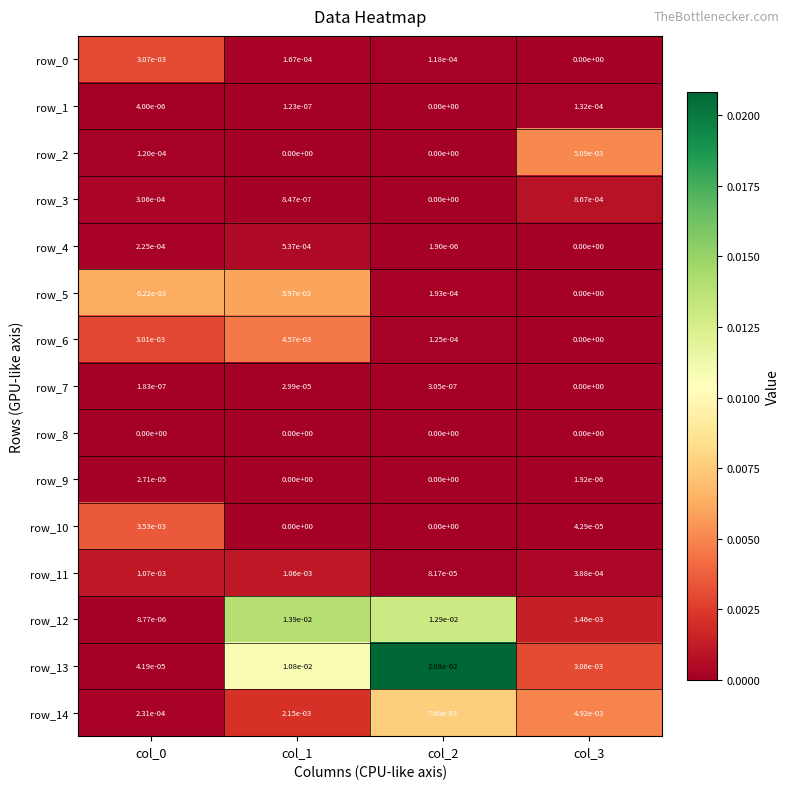

The value of row_4 at col_1 is 0.0. True or false?

True